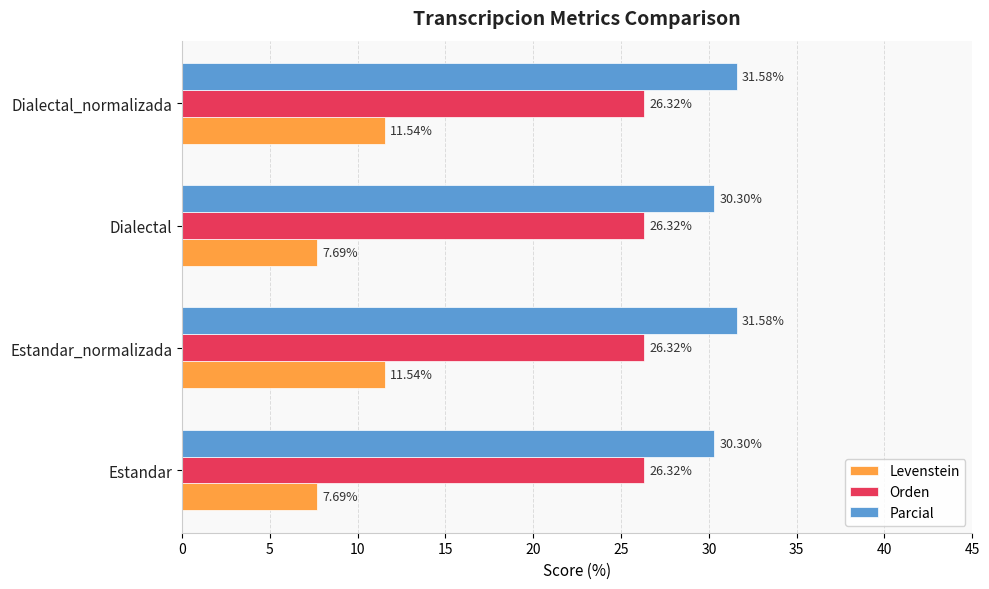

What are all the series names shown in the legend?

Levenstein, Orden, Parcial